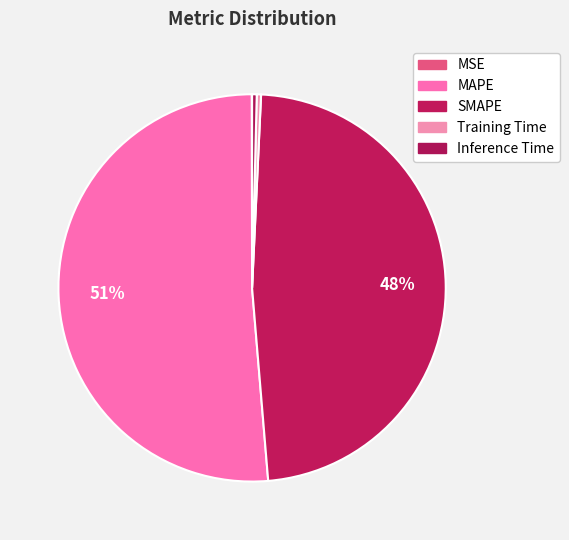

To the nearest percent, what is the difference between the largest and smallest slice percentages?

51%